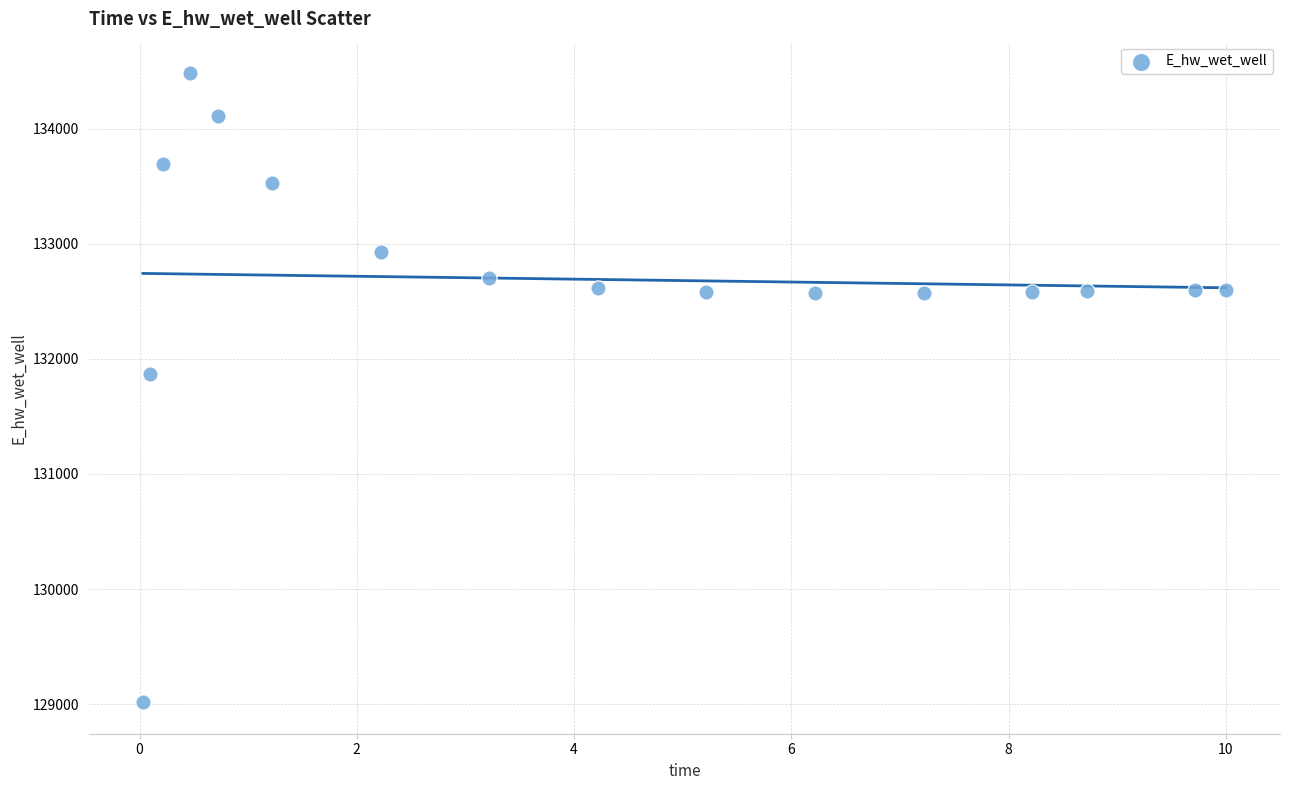

What Y value in the scatter plot is closest to 131749?

131867.7